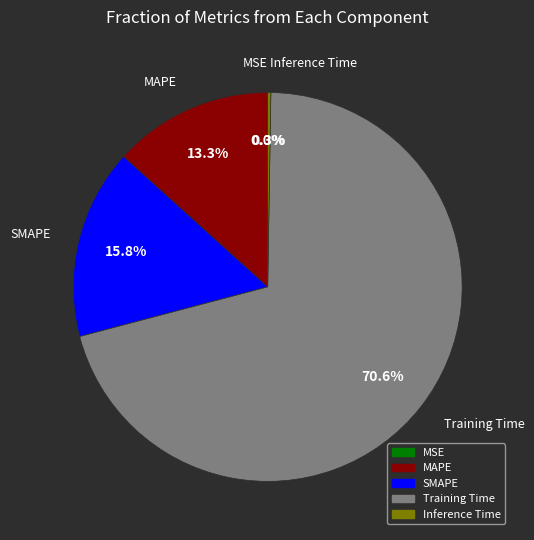

Which category accounts for the majority?

Training Time